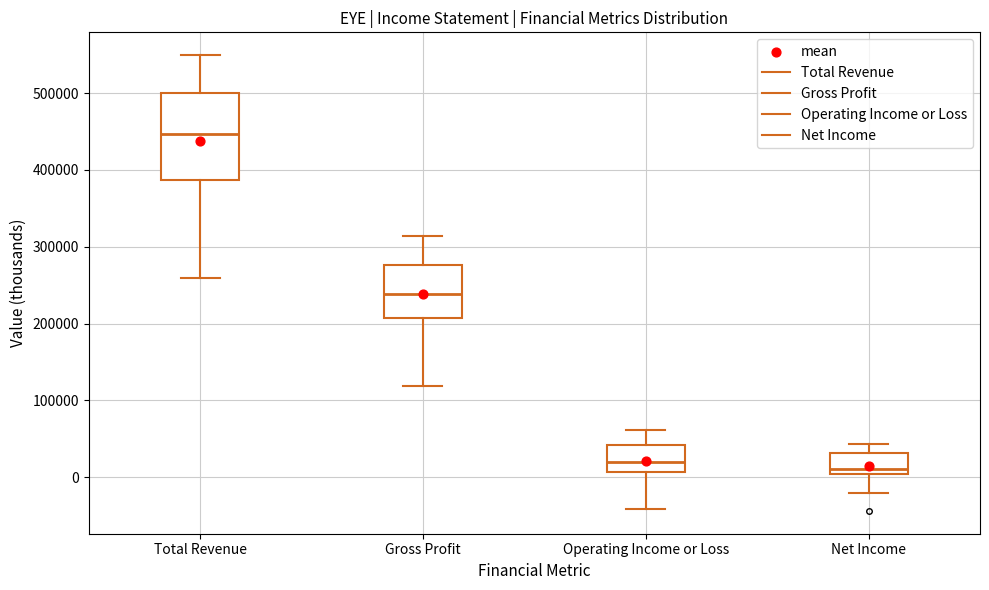

Which box is the tallest, from its lower edge to its upper edge?

Total Revenue